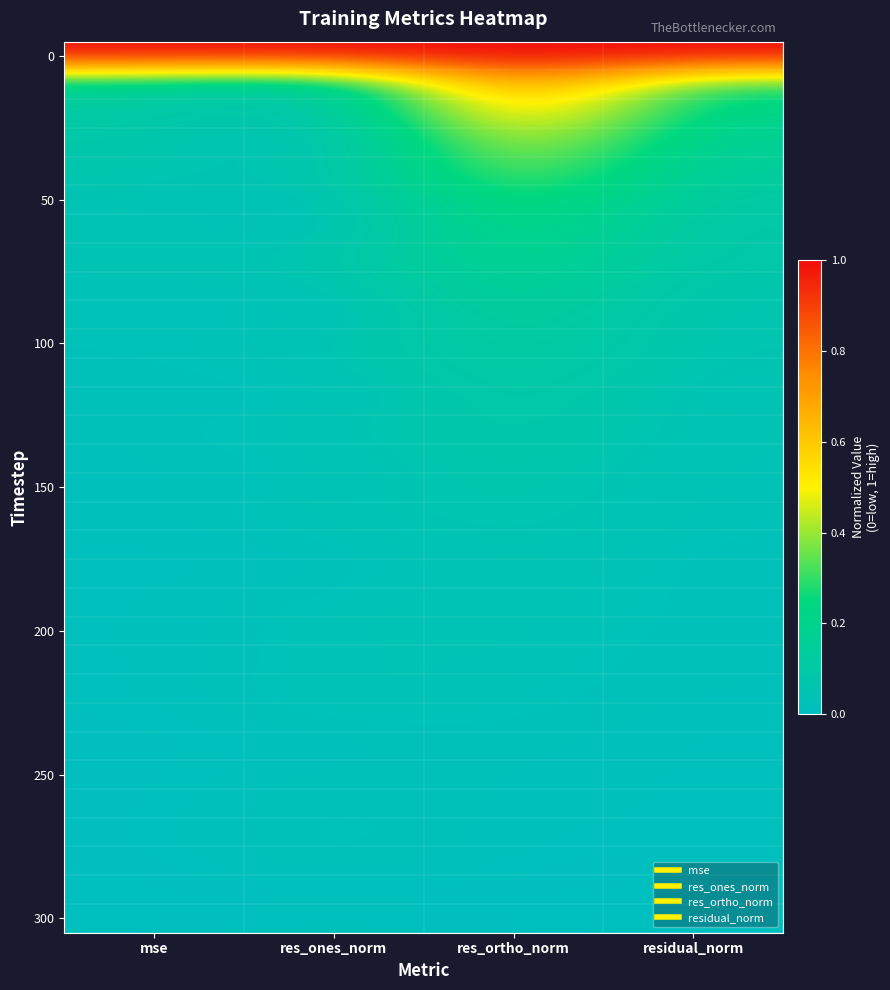

At which category is the sum across all series the highest?

res_ortho_norm